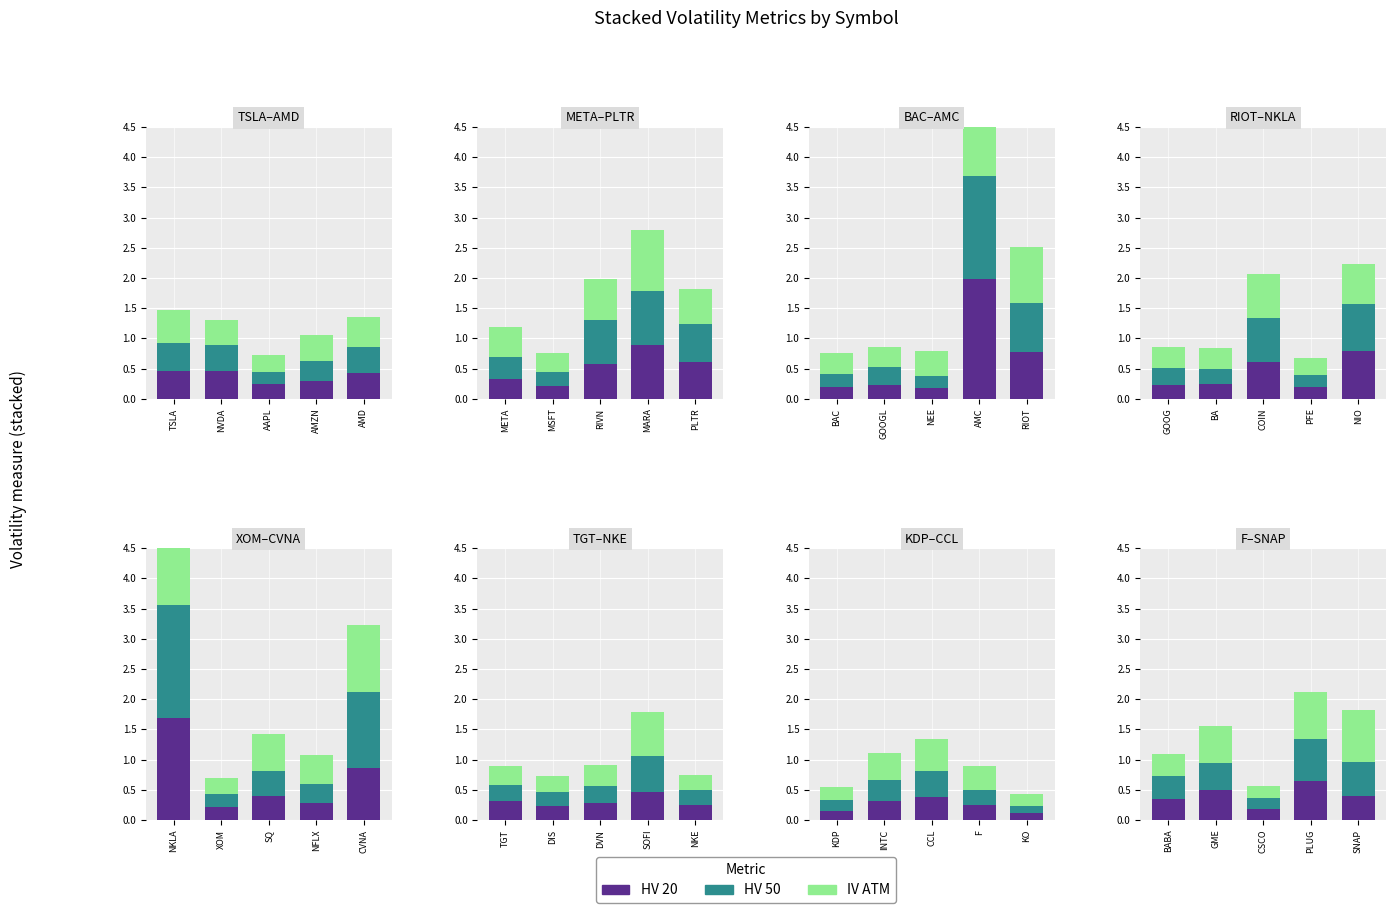

At PLUG, list the series in order from largest to smallest.

IV ATM, HV 50, HV 20